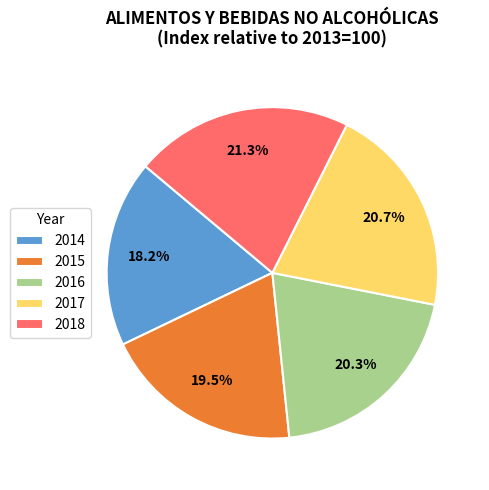

To the nearest percent, what is the difference between the largest and smallest slice percentages?

3%